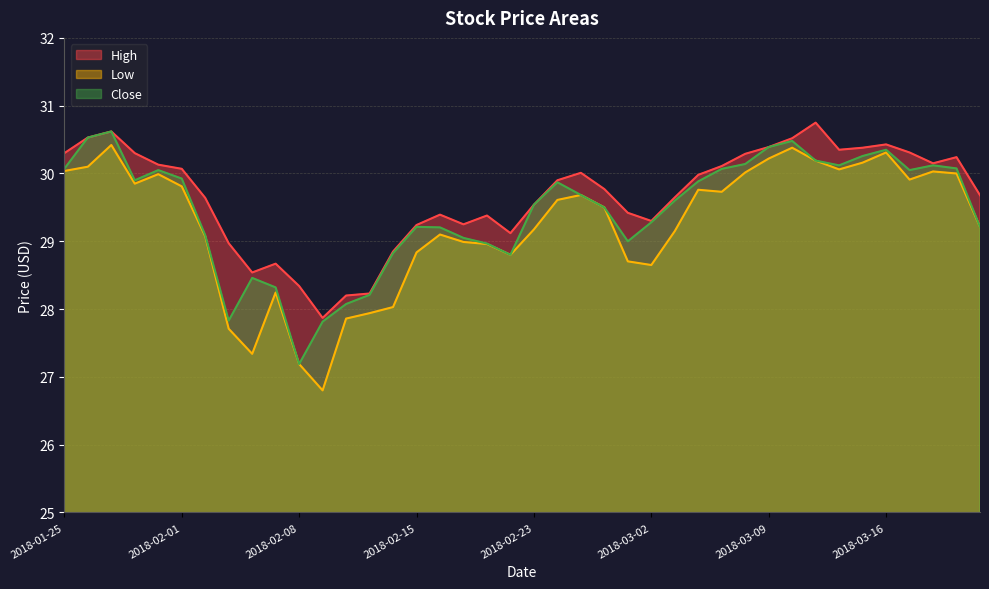

At 2018-03-21, list the series in order from largest to smallest.

High, Close, Low